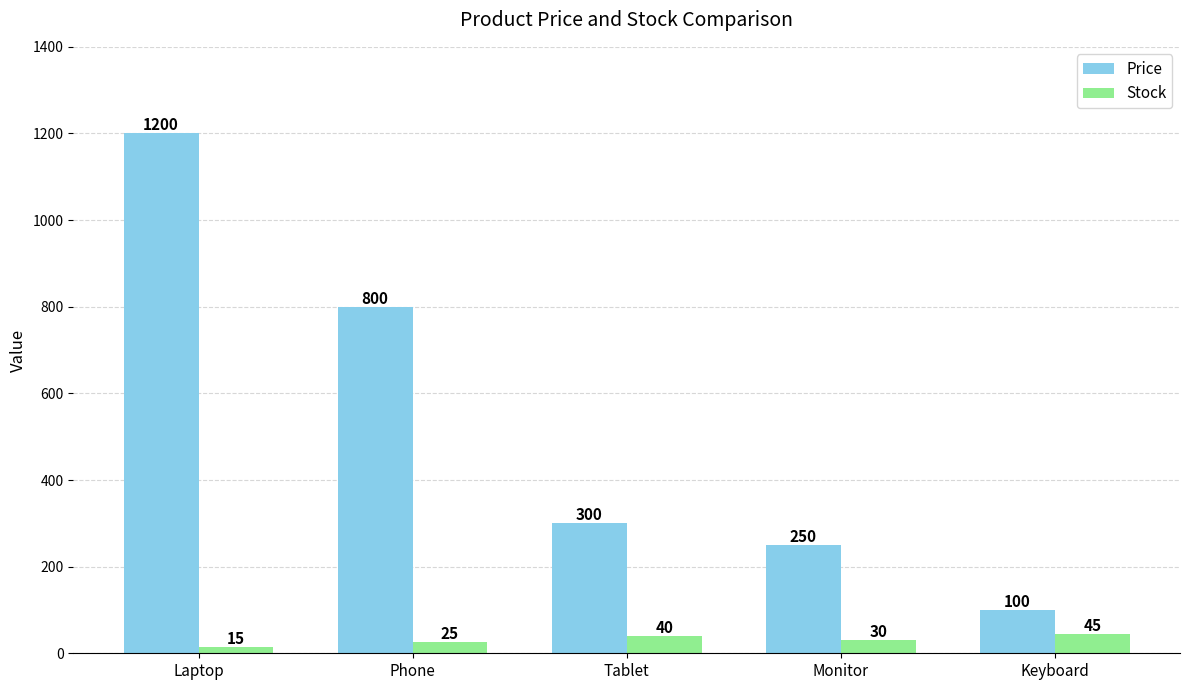

Which label corresponds to the largest value in the chart?

Laptop